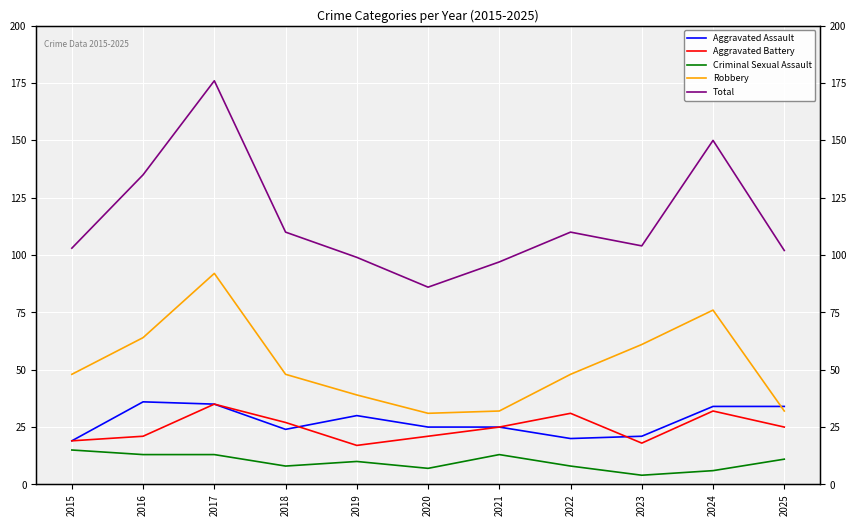

Which series has the widest spread of values?

Total